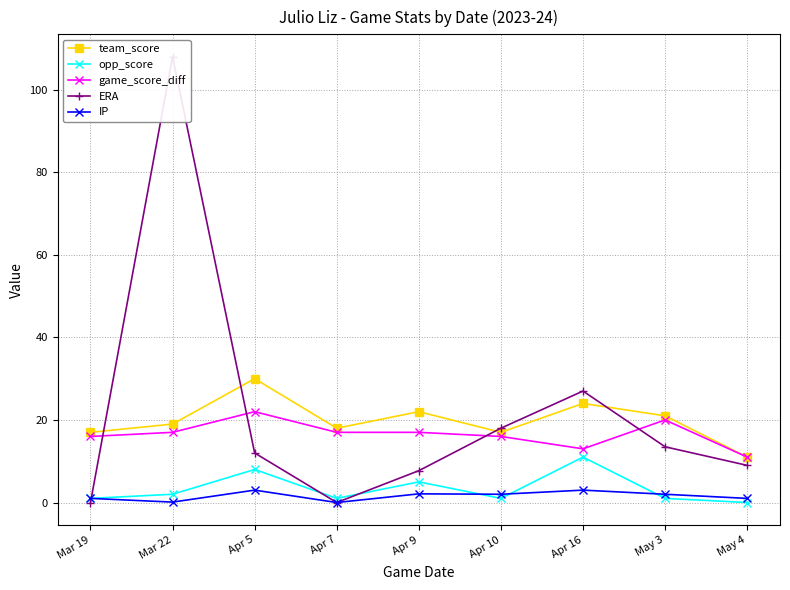

What is the value of the game_score_diff point at the 4th from the left?

17.0